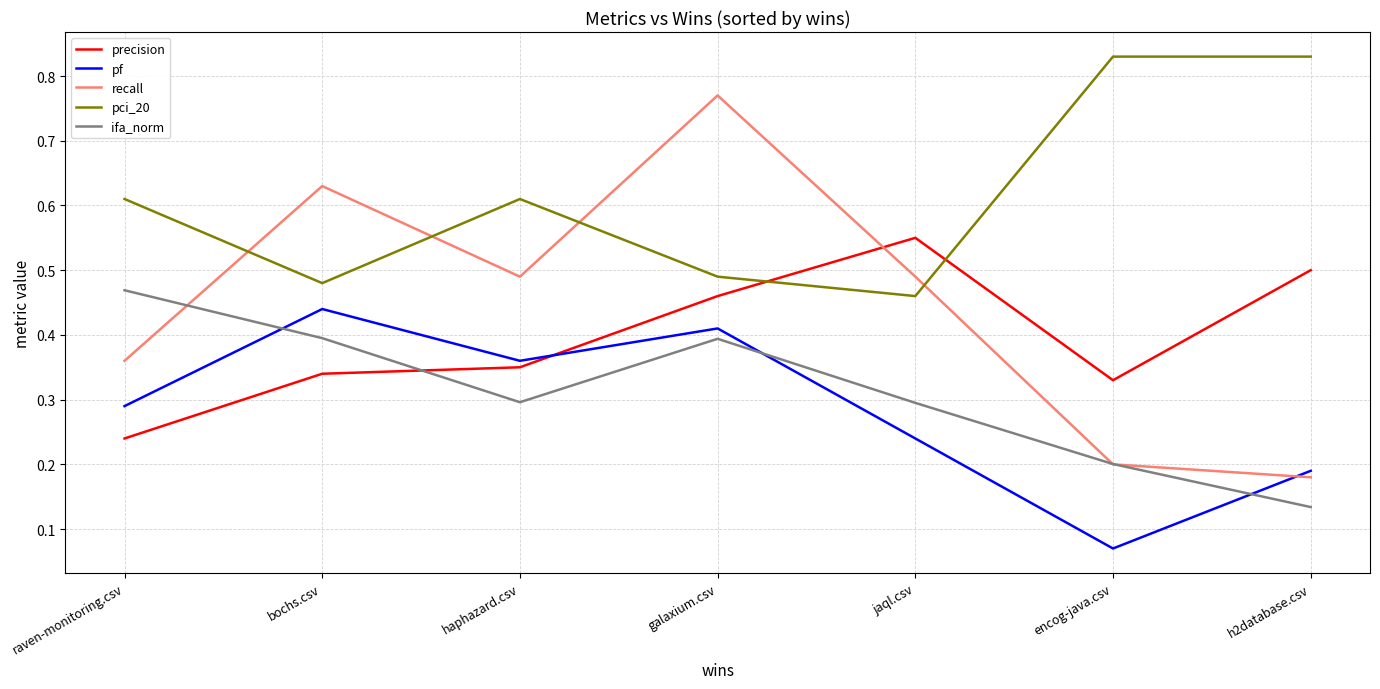

Where is ifa_norm nearest to the value 0?

h2database.csv